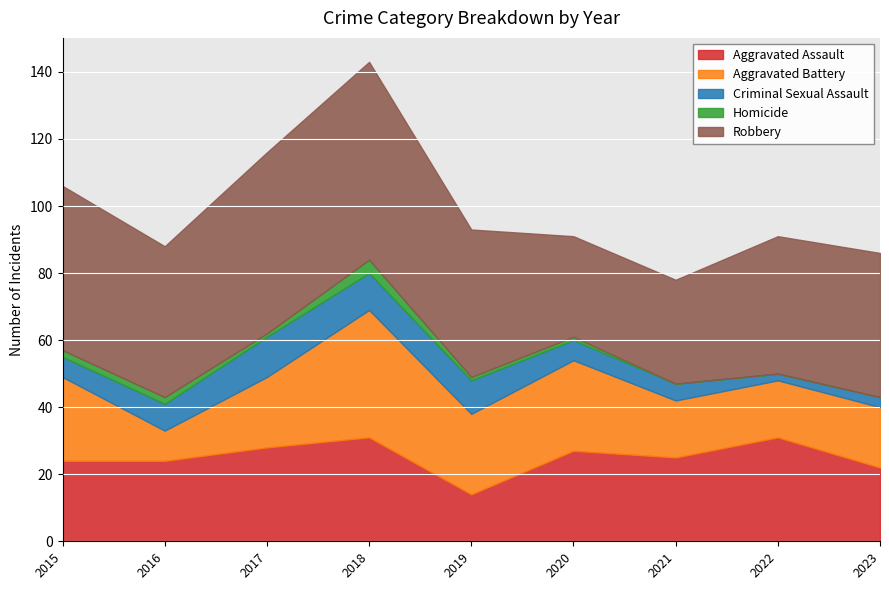

Count the number of data series in this chart.

5